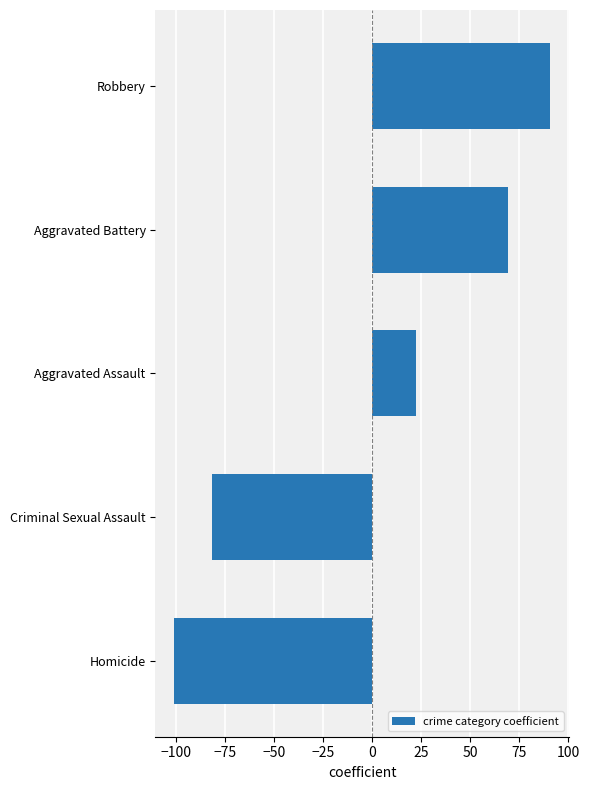

Reading bottom to top, what are all the values shown in this chart?

-100.8	-81.5	22.3	69.3	90.8